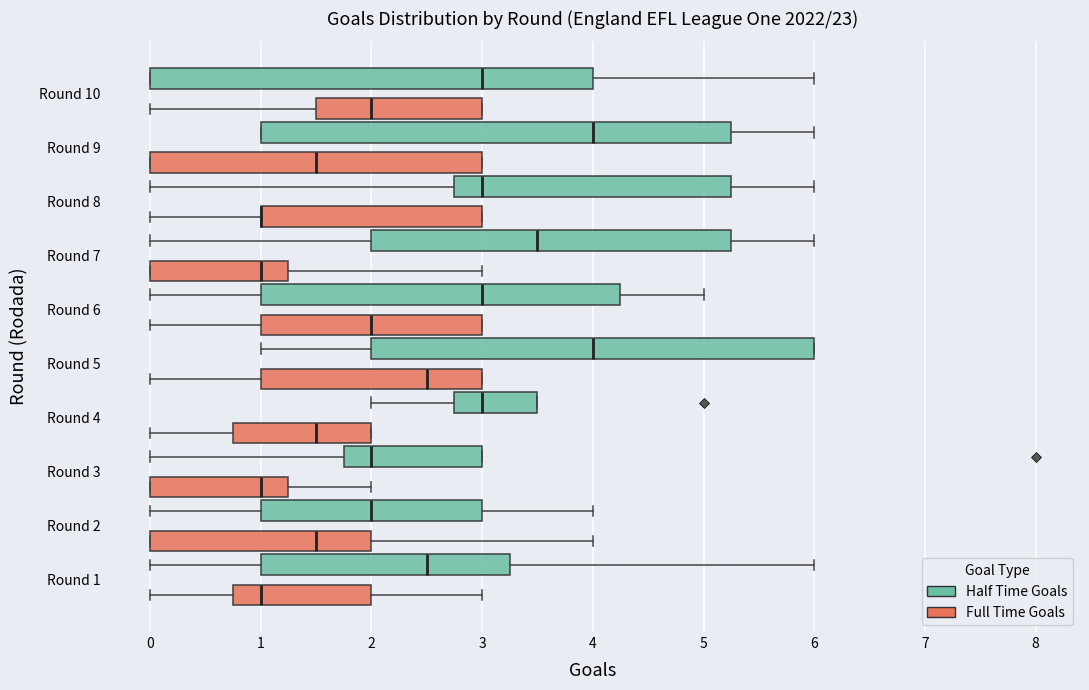

Reading bottom to top, transcribe this box plot: for each box, give where its median line is, the range the box spans, and where its two whiskers end, as read against the x-axis. The values are not printed on the chart, so give them approximately, as read against the axis.

Round 1 (Full Time Goals): median 1.0, box 0.8 to 2.0, whiskers 0.0 to 3.0
Round 1 (Half Time Goals): median 2.5, box 1.0 to 3.3, whiskers 0.0 to 6.0
Round 2 (Full Time Goals): median 1.5, box 0.0 to 2.0, whiskers 0.0 to 4.0
Round 2 (Half Time Goals): median 2.0, box 1.0 to 3.0, whiskers 0.0 to 4.0
Round 3 (Full Time Goals): median 1.0, box 0.0 to 1.3, whiskers 0.0 to 2.0
Round 3 (Half Time Goals): median 2.0, box 1.8 to 3.0, whiskers 0.0 to 3.0
Round 4 (Full Time Goals): median 1.5, box 0.8 to 2.0, whiskers 0.0 to 2.0
Round 4 (Half Time Goals): median 3.0, box 2.8 to 3.5, whiskers 2.0 to 3.5
Round 5 (Full Time Goals): median 2.5, box 1.0 to 3.0, whiskers 0.0 to 3.0
Round 5 (Half Time Goals): median 4.0, box 2.0 to 6.0, whiskers 1.0 to 6.0
Round 6 (Full Time Goals): median 2.0, box 1.0 to 3.0, whiskers 0.0 to 3.0
Round 6 (Half Time Goals): median 3.0, box 1.0 to 4.3, whiskers 0.0 to 5.0
Round 7 (Full Time Goals): median 1.0, box 0.0 to 1.3, whiskers 0.0 to 3.0
Round 7 (Half Time Goals): median 3.5, box 2.0 to 5.3, whiskers 0.0 to 6.0
Round 8 (Full Time Goals): median 1.0 (drawn on the box's left edge), box 1.0 to 3.0, whiskers 0.0 to 3.0
Round 8 (Half Time Goals): median 3.0, box 2.8 to 5.3, whiskers 0.0 to 6.0
Round 9 (Full Time Goals): median 1.5, box 0.0 to 3.0, whiskers 0.0 to 3.0
Round 9 (Half Time Goals): median 4.0, box 1.0 to 5.3, whiskers 1.0 to 6.0
Round 10 (Full Time Goals): median 2.0, box 1.5 to 3.0, whiskers 0.0 to 3.0
Round 10 (Half Time Goals): median 3.0, box 0.0 to 4.0, whiskers 0.0 to 6.0